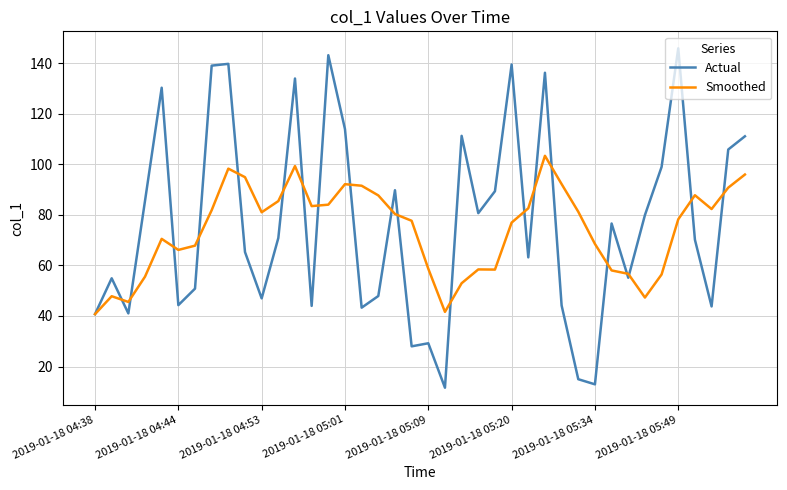

After their last crossing, which series has the higher values: Actual or Smoothed?

Actual